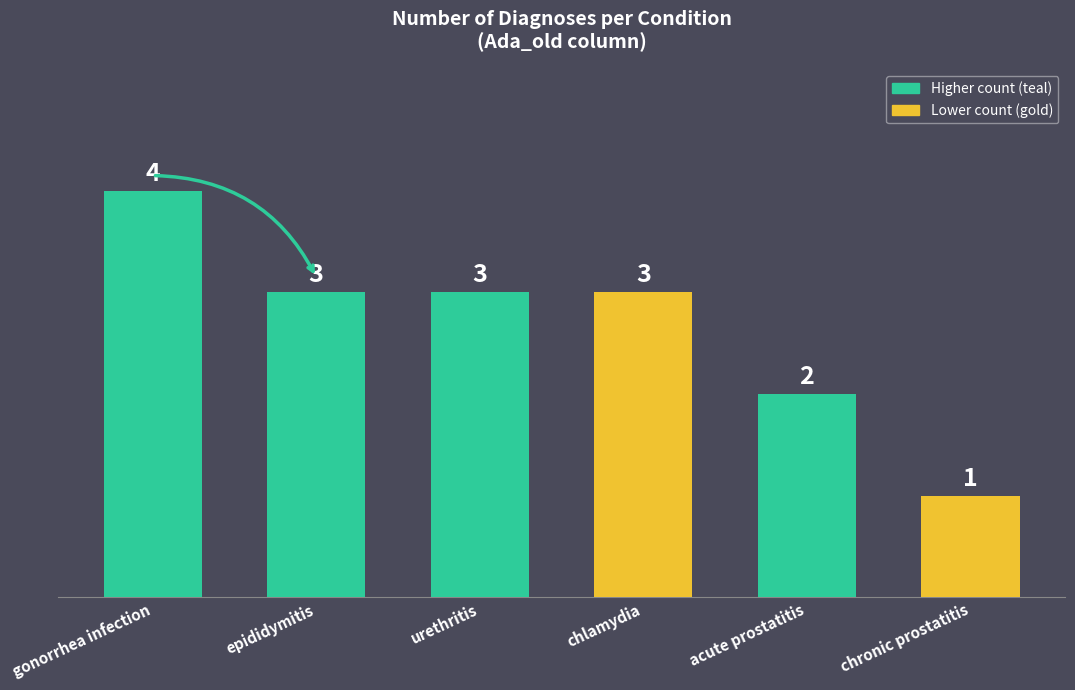

Reading left to right, transcribe all the data shown in this chart.

4	3	3	3	2	1